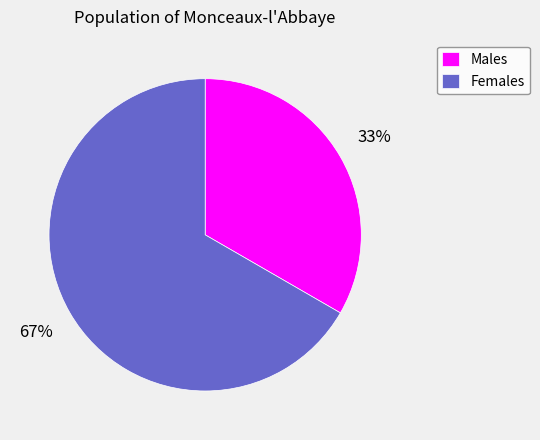

What percentage is the Males slice, to the nearest percent?

33%